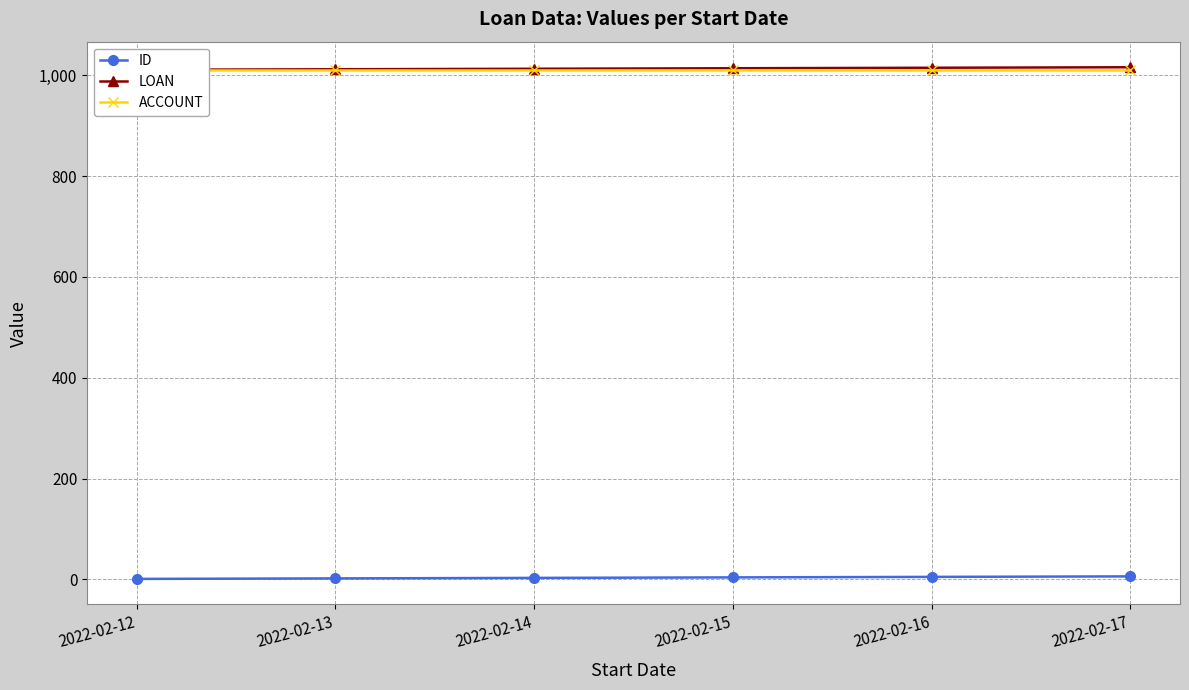

What are all the series names shown in the legend?

ID, LOAN, ACCOUNT